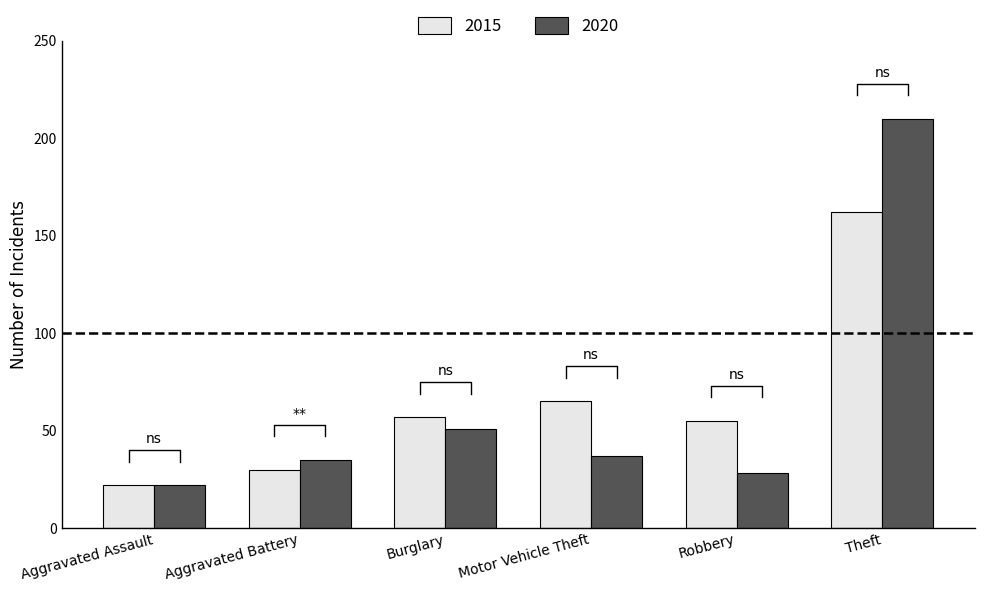

What is the difference between the 2020 values at Burglary and Robbery?

23